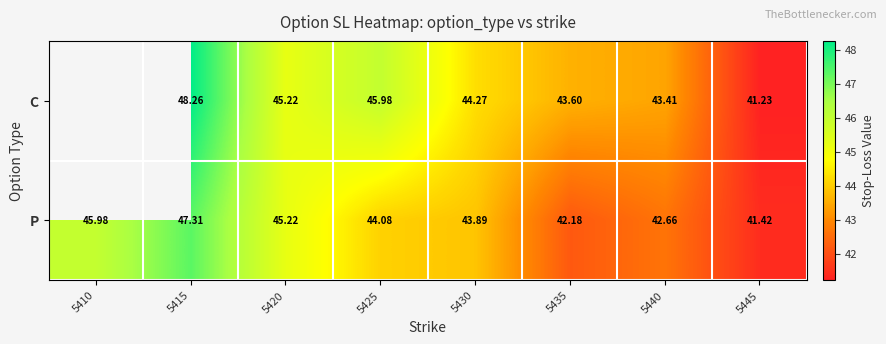

At 5435, list the series in order from largest to smallest.

C, P